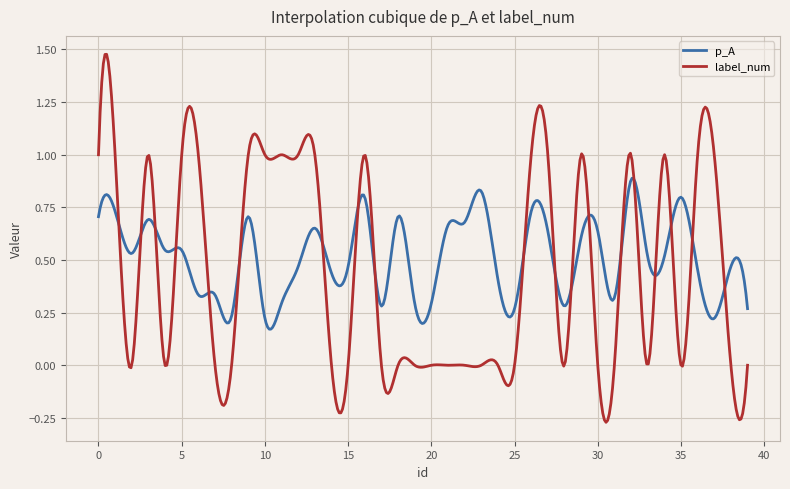

Rank the series by their maximum value, from highest to lowest.

label_num, p_A